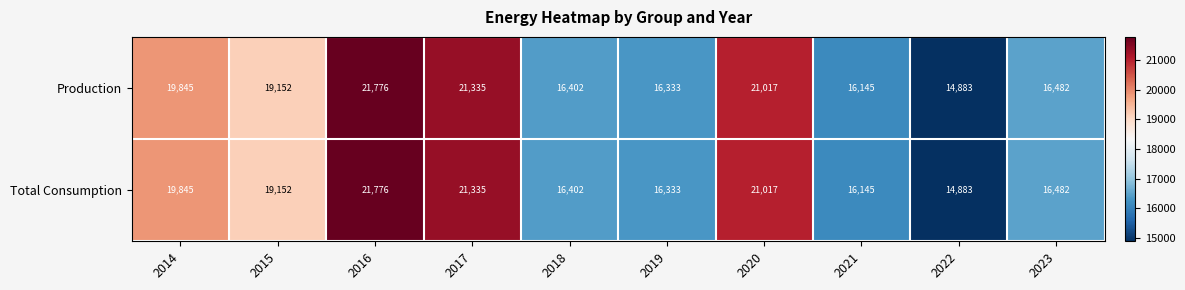

Is it true that Production equals 14883 at 2022?

True